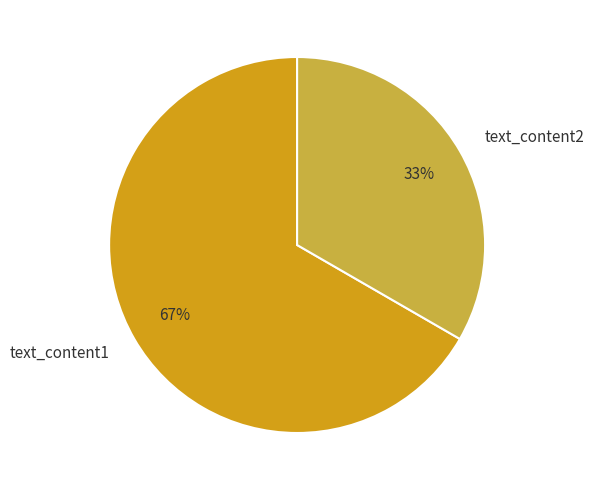

Which category has the biggest portion of the pie?

text_content1